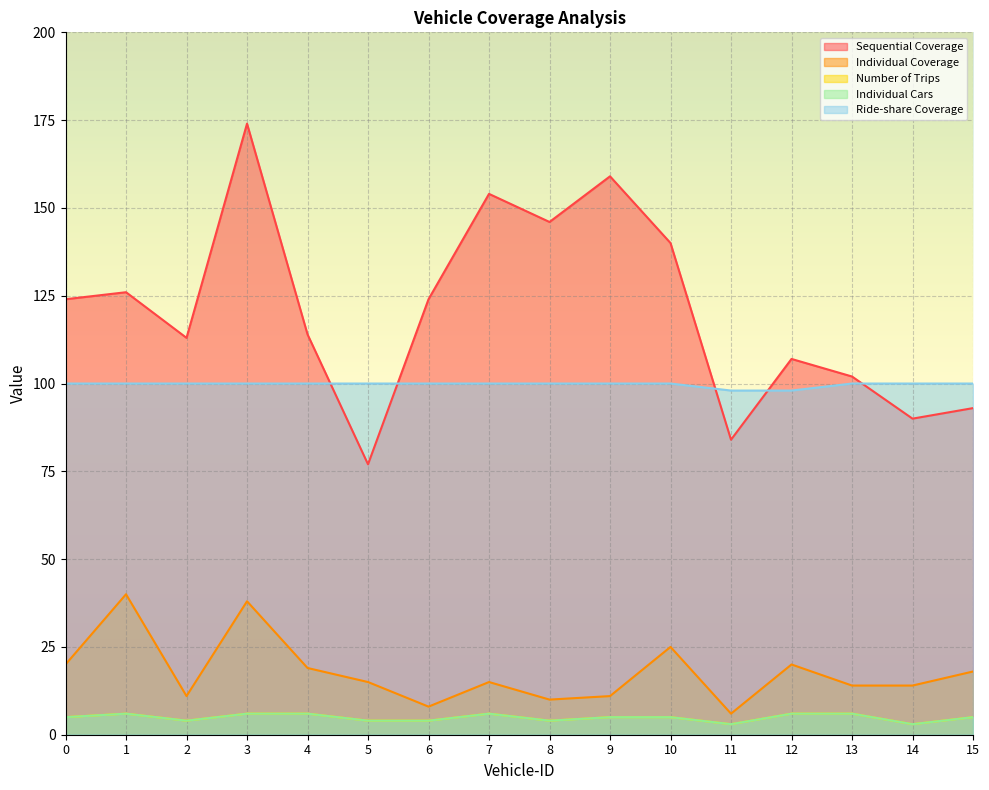

Reading left to right, transcribe all the data shown in this chart.

Sequential Coverage: 124	126	113	174	114	77	124	154	146	159	140	84	107	102	90	93
Individual Coverage: 20	40	11	38	19	15	8	15	10	11	25	6	20	14	14	18
Number of Trips: 5	6	4	6	6	4	4	6	4	5	5	3	6	6	3	5
Individual Cars: 5	6	4	6	6	4	4	6	4	5	5	3	6	6	3	5
Ride-share Coverage: 100	100	100	100	100	100	100	100	100	100	100	98	98	100	100	100